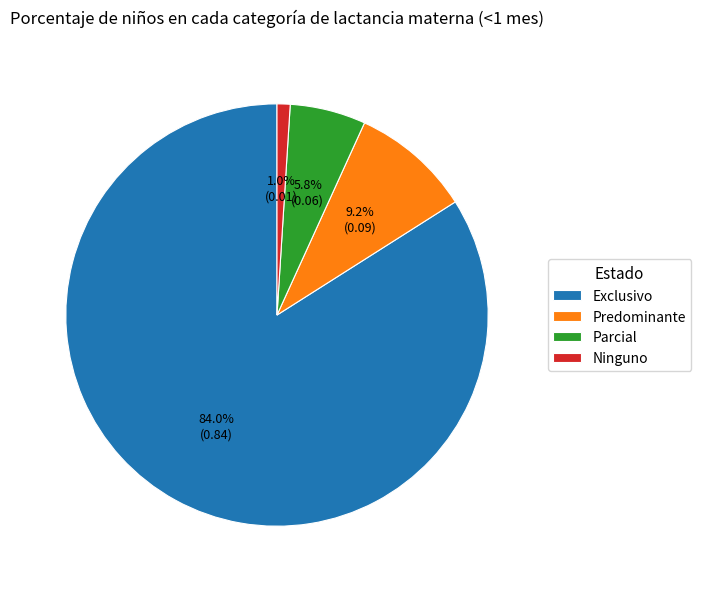

To the nearest percent, what portion does Predominante represent?

9%